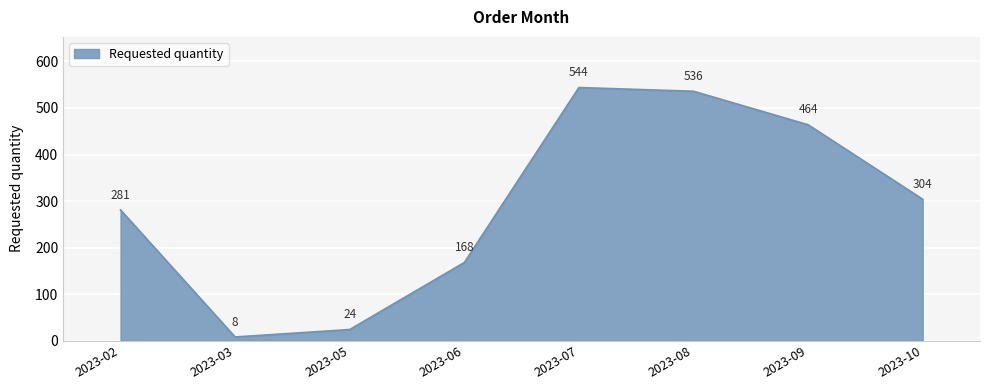

What is the change in value from 2023-05 to 2023-08?

+512